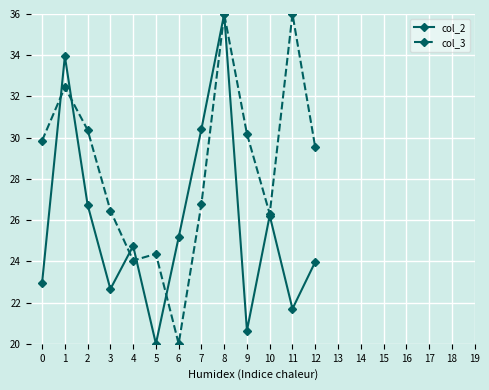

True or false: col_3 has more than 2 interior local peaks.

True